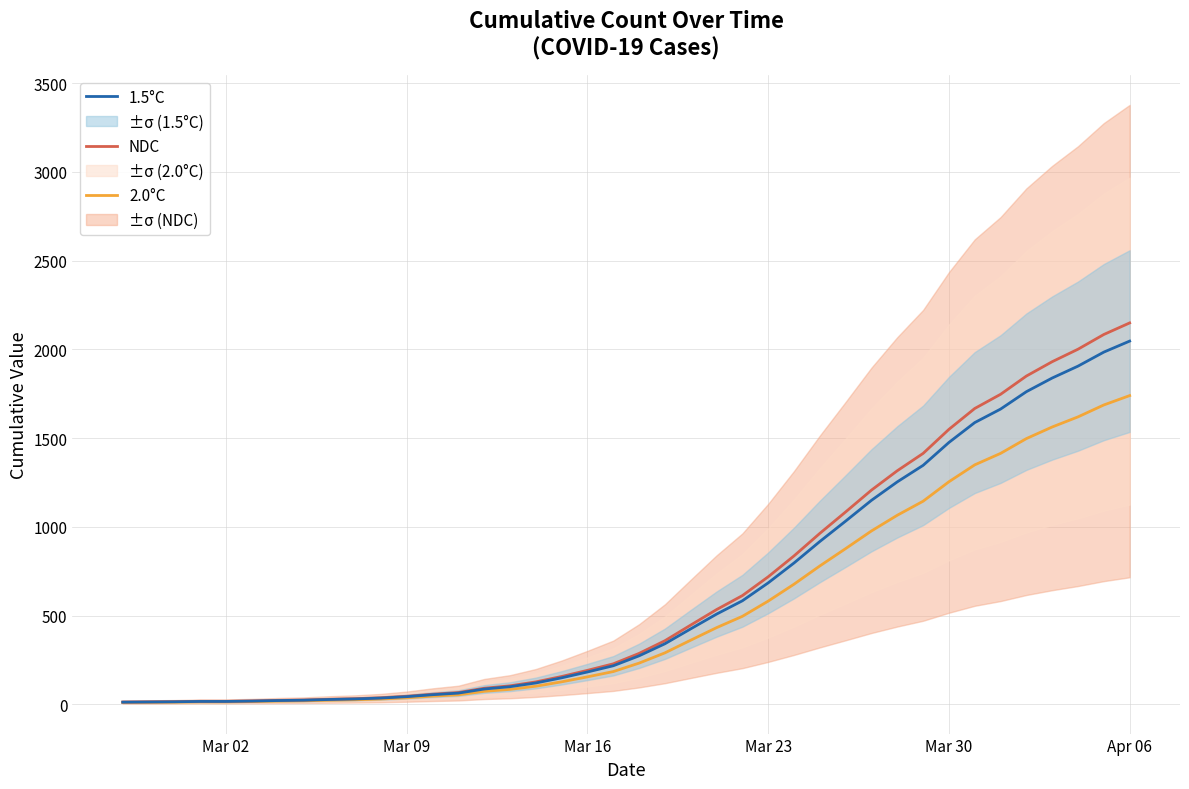

True or false: NDC has more than 2 points higher than both neighbors.

False